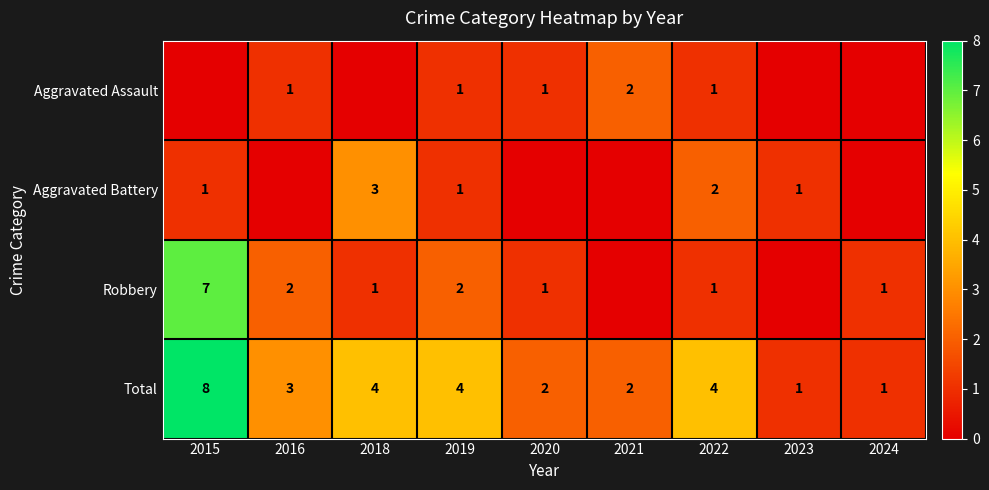

What is the highest value of the Total series?

8